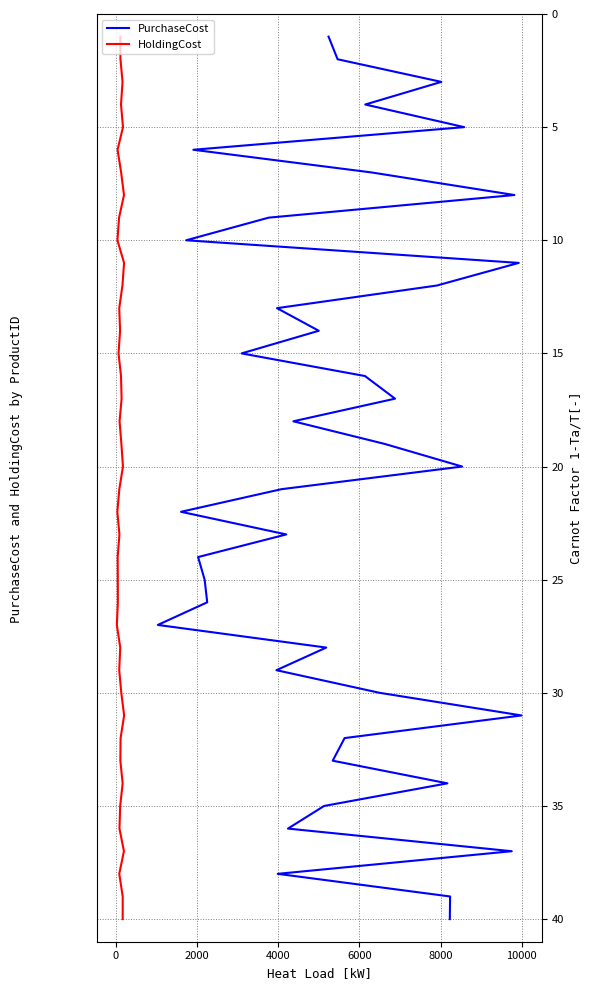

True or false: HoldingCost and PurchaseCost intersect in this chart.

False